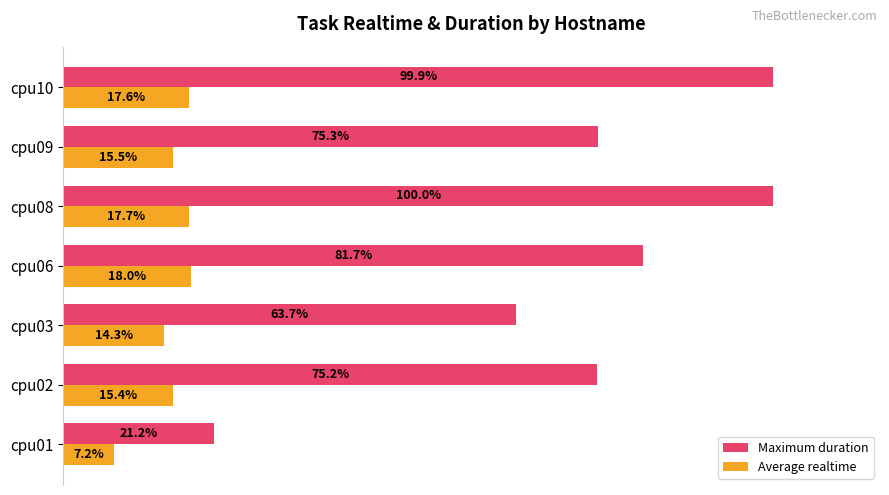

Rank the series by their average value, from lowest to highest.

Average realtime, Maximum duration